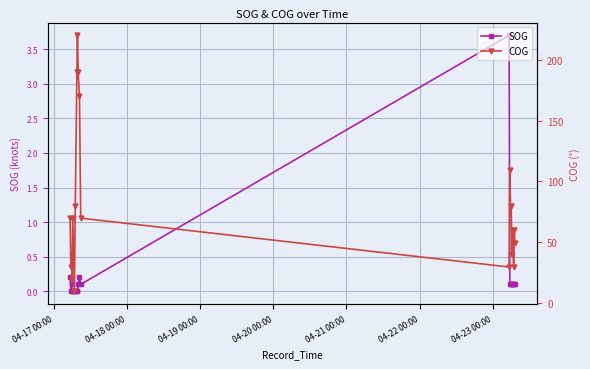

Reading left to right, list all the values displayed in this chart.

SOG: 0.2	0.0	0.1	0.0	0.0	0.0	0.0	0.0	0.0	0.1	0.2	0.1	3.7	0.1	0.1	0.1	0.1	0.1	0.1	0.1	0.1
COG: 69.9	29.9	39.9	19.9	69.9	9.9	79.9	189.9	219.9	189.9	169.9	69.9	29.8	109.8	79.8	79.8	39.8	59.8	29.8	59.8	49.8